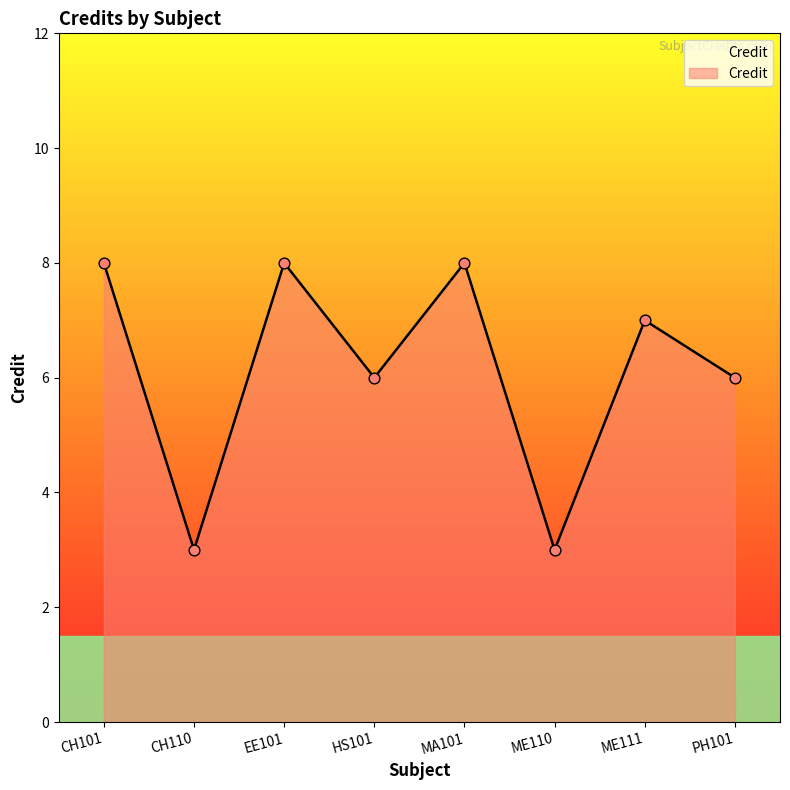

Which has a higher value, CH101 or ME110?

CH101